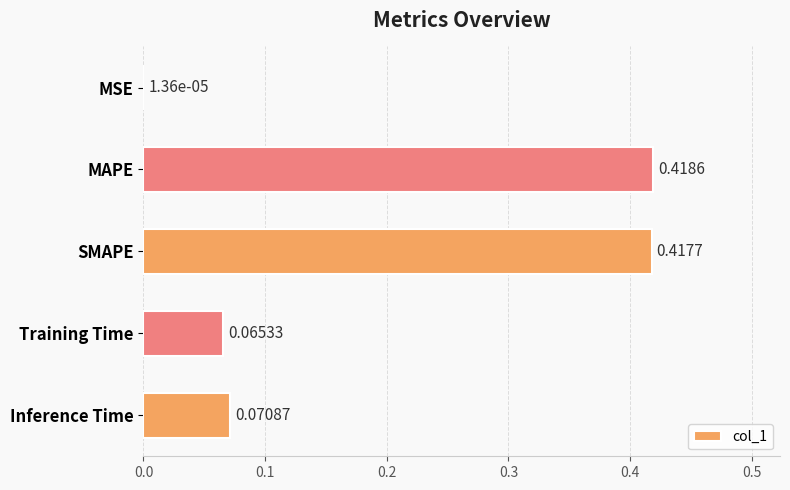

Are the bars horizontal?

Yes